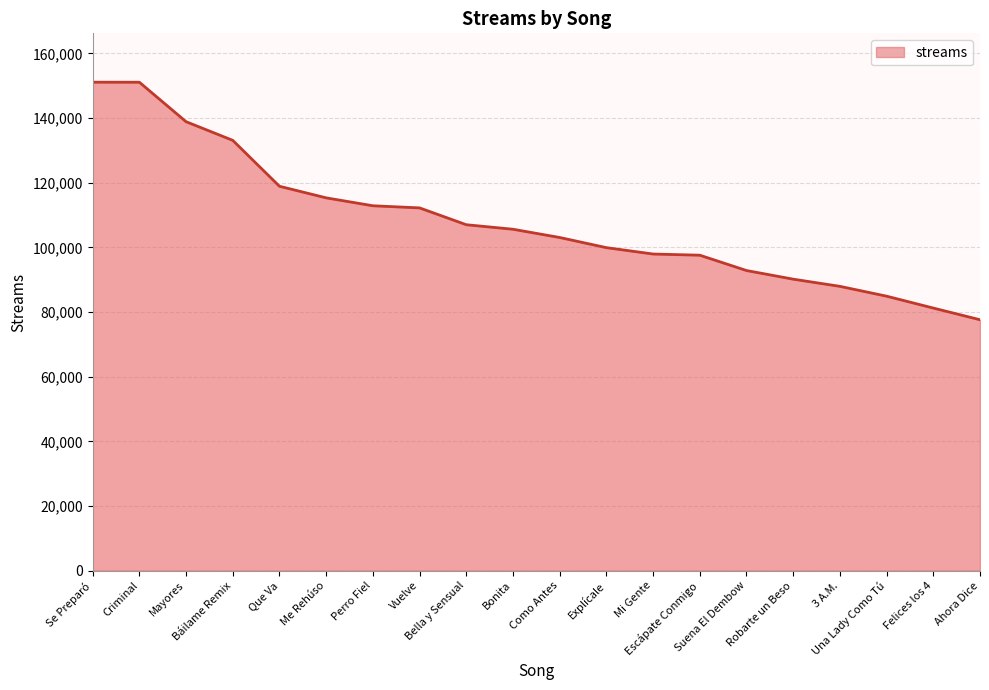

What is the difference between the second highest and second lowest values?

69870